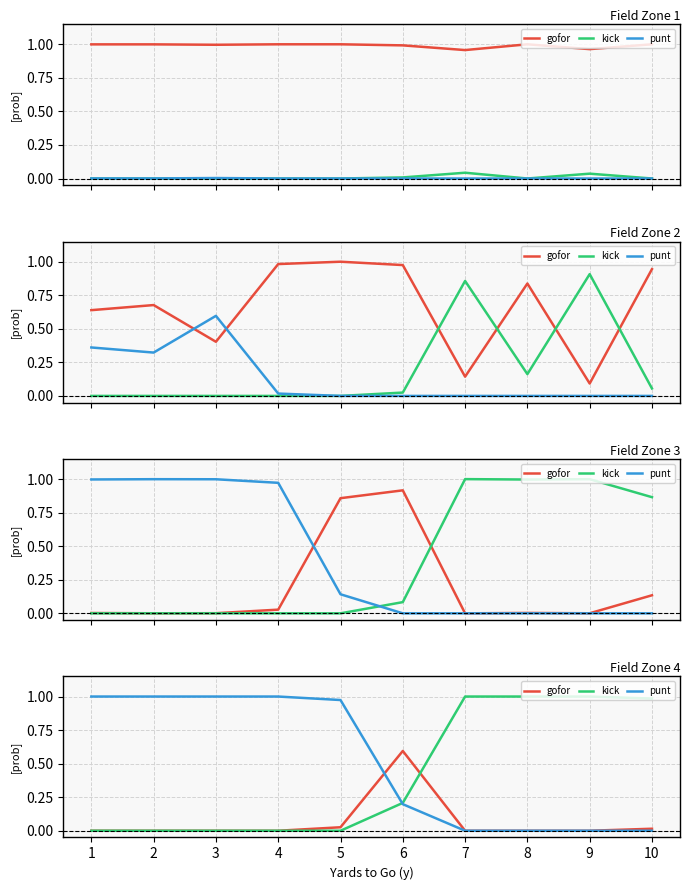

At which category does the chart reach its minimum across all series?

1